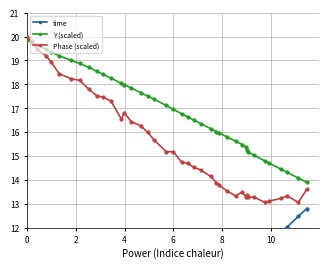

True or false: Y (scaled) has more than 2 points higher than both neighbors.

False